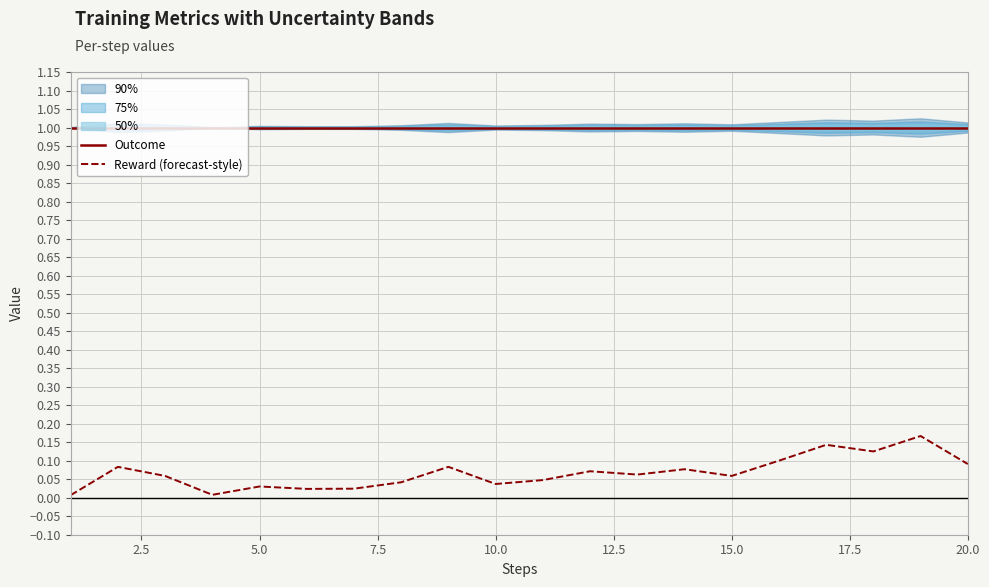

Which series has the widest spread of values?

Reward (forecast-style)